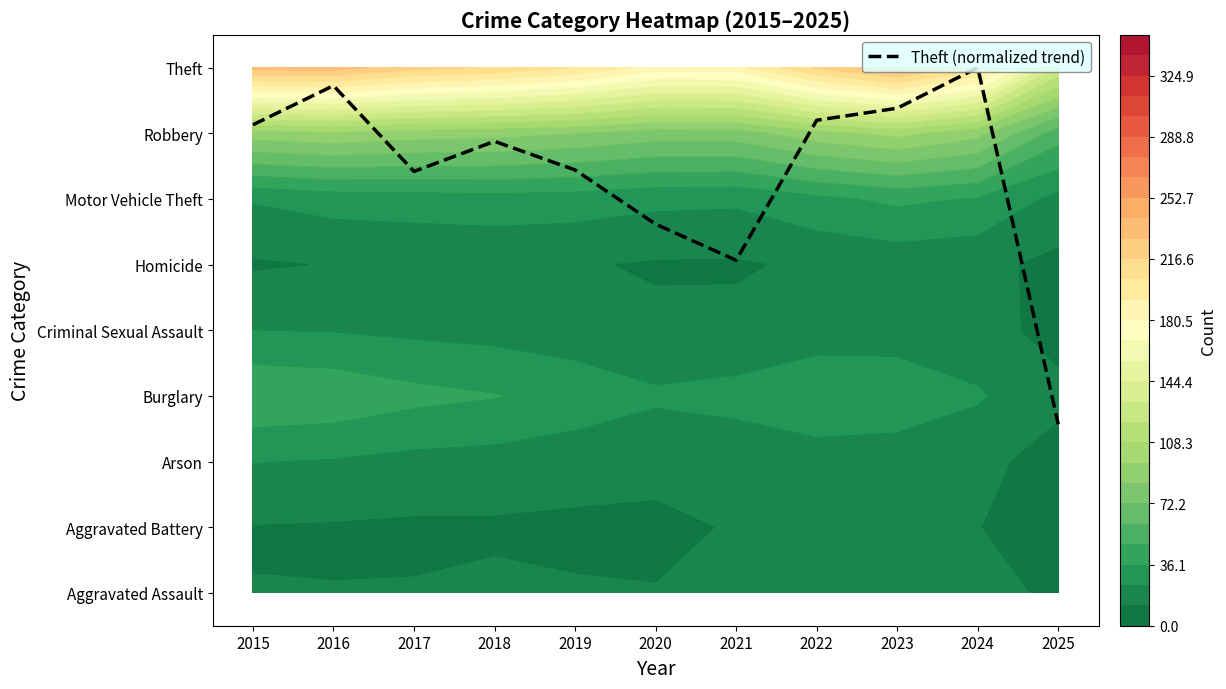

What is the difference between the maximum and minimum values?

5.4